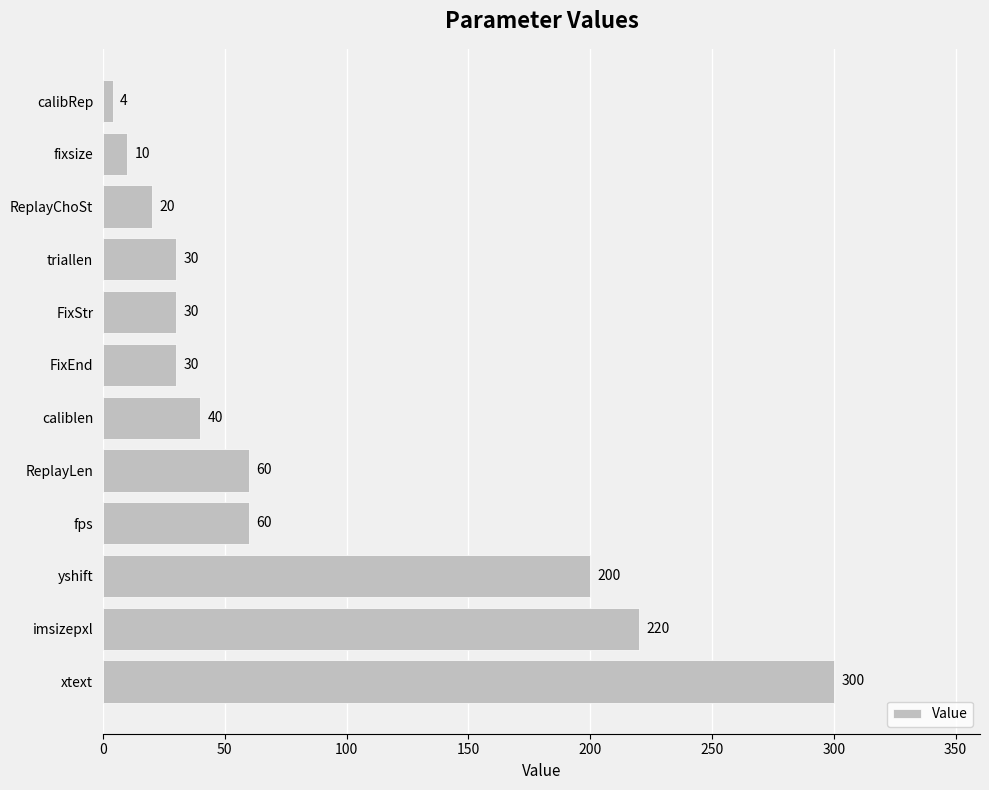

What is the change in value from FixEnd to calibRep?

-26